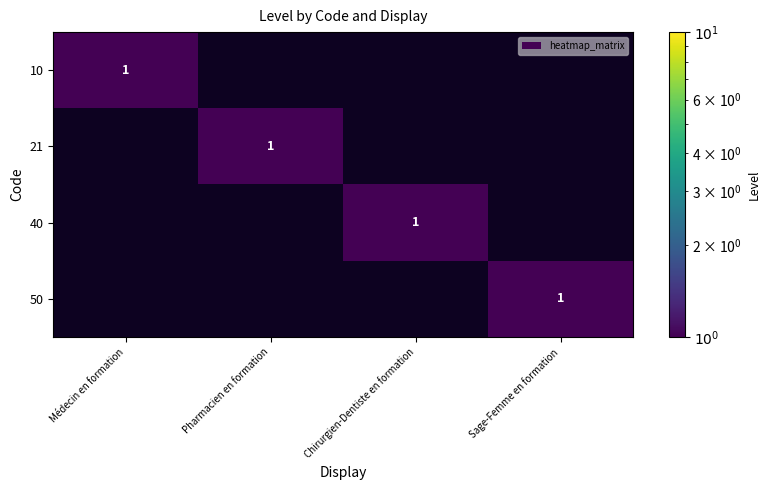

Between Sage-Femme en formation and Chirurgien-Dentiste en formation, which is larger?

Sage-Femme en formation